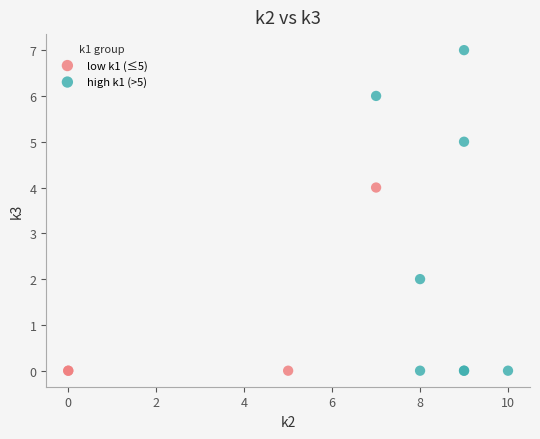

Which series has the largest Y range (max minus min)?

high k1 (>5)